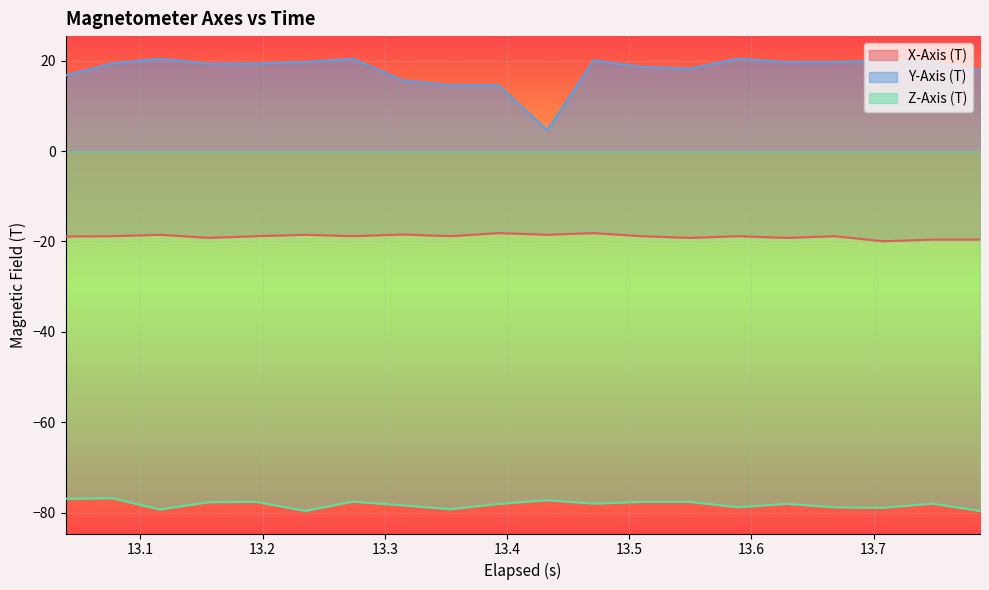

What is the greatest value displayed?

20.4